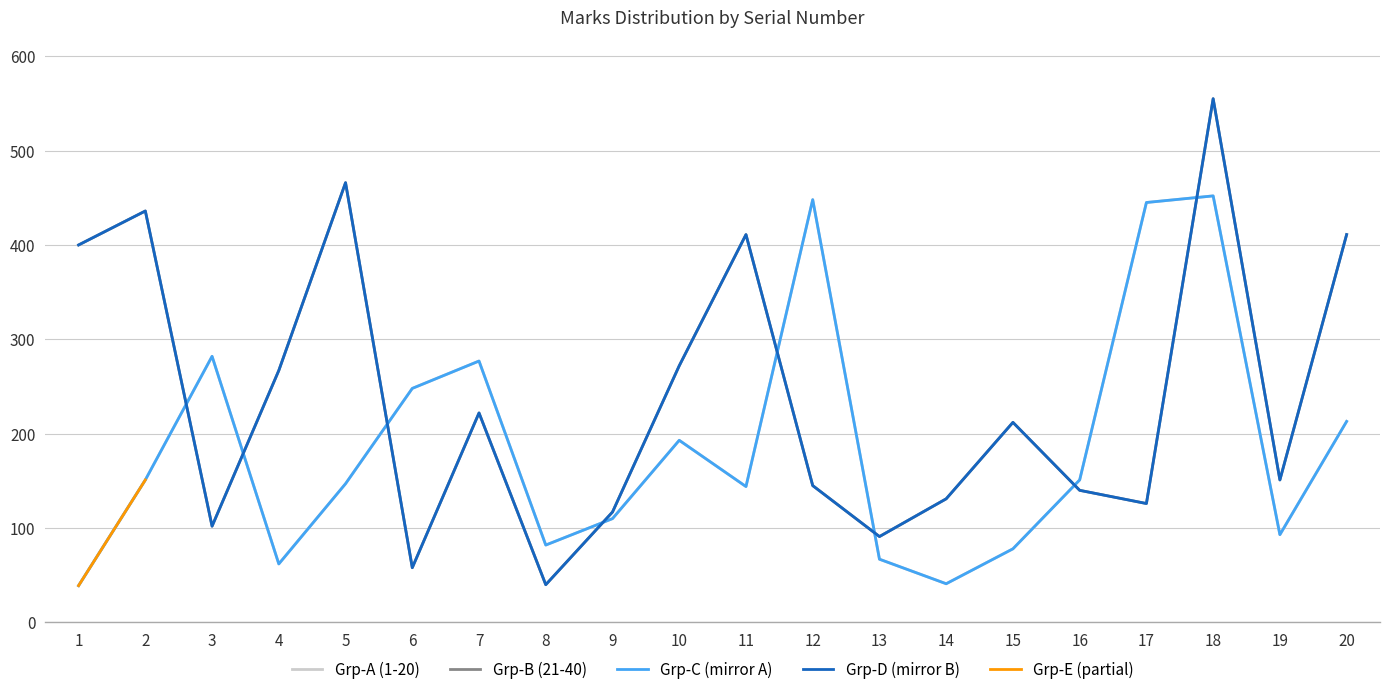

Where does the 1-40 series first go above 151?

3